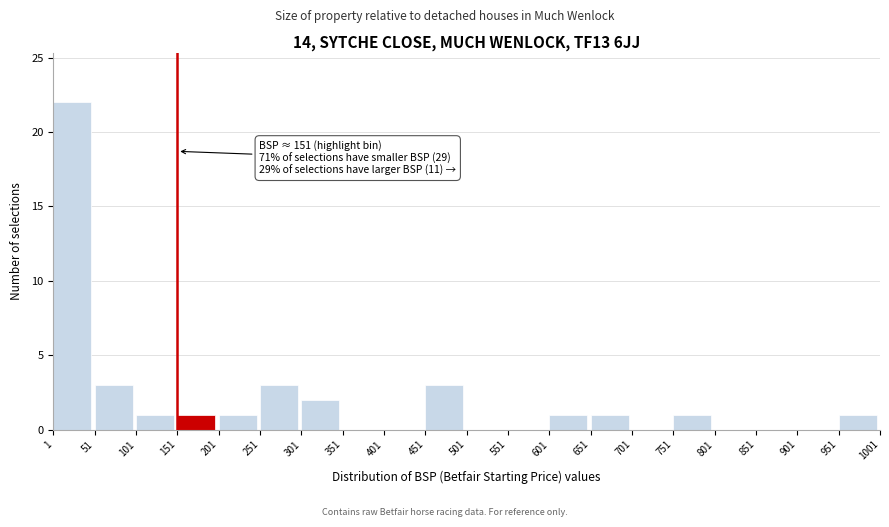

Over which range of the x-axis is the bar tallest?

1 to 51